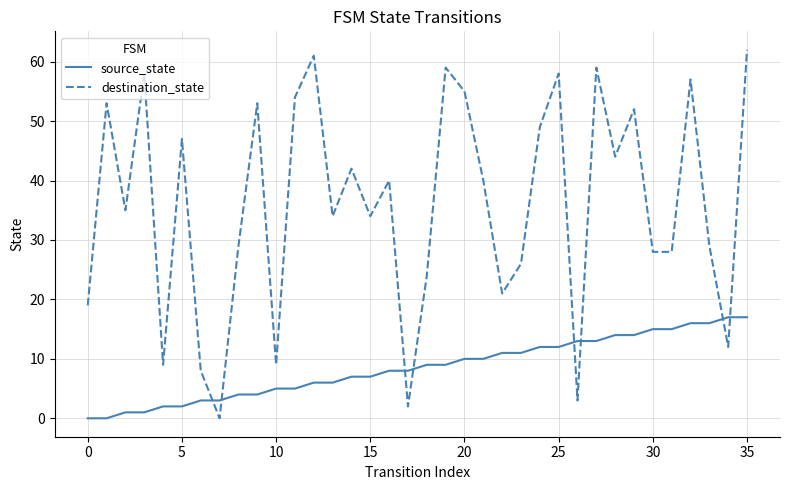

List the series in order of their peak value, lowest first.

source_state, destination_state